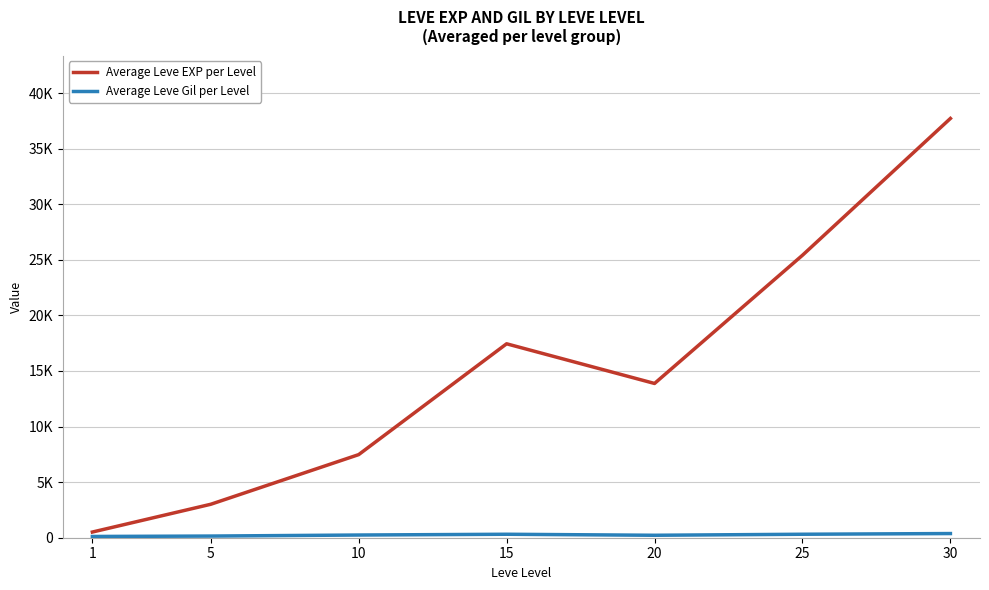

Which series has the widest spread of values?

Average Leve EXP per Level